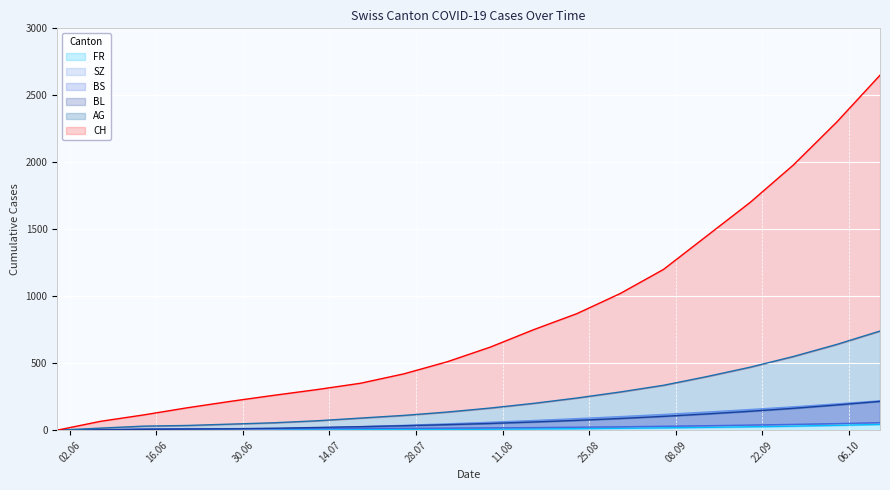

Between 2020-07-12 and 2020-08-16, which is larger?

2020-08-16